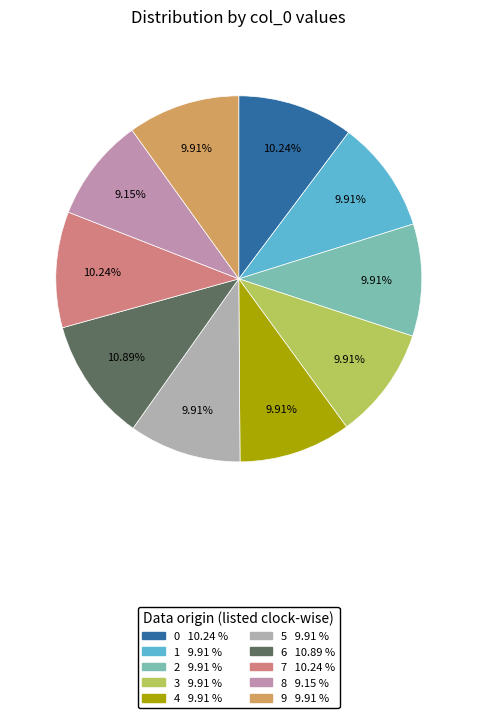

Combined, what portion of the pie is 8 and 6?

20.0%